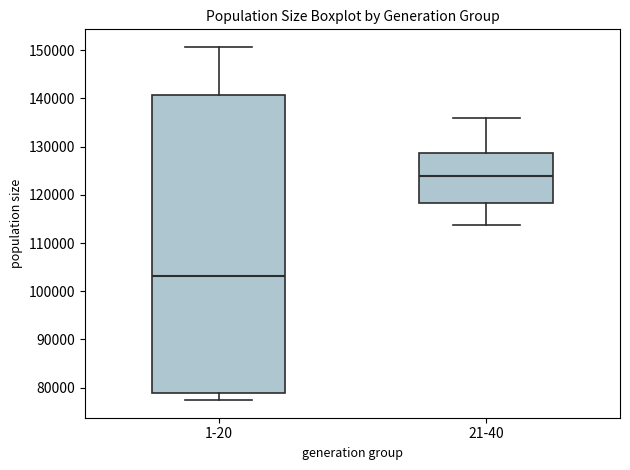

Which box is the tallest, from its lower edge to its upper edge?

1-20